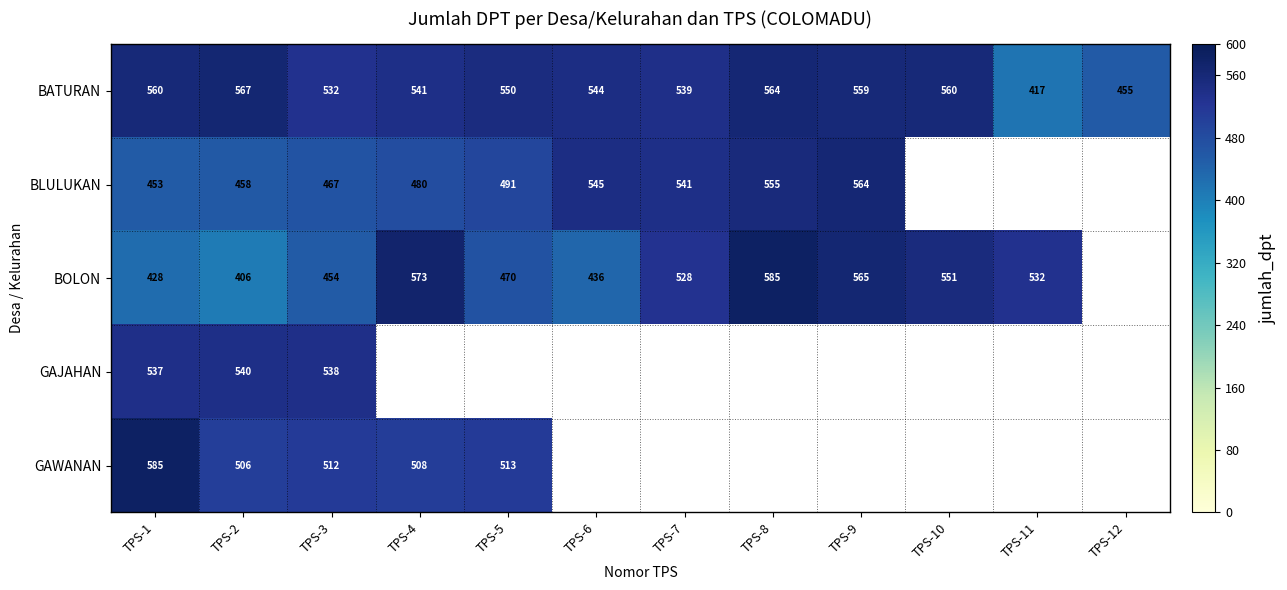

At TPS-2, list the series in order from largest to smallest.

BATURAN, GAJAHAN, GAWANAN, BLULUKAN, BOLON